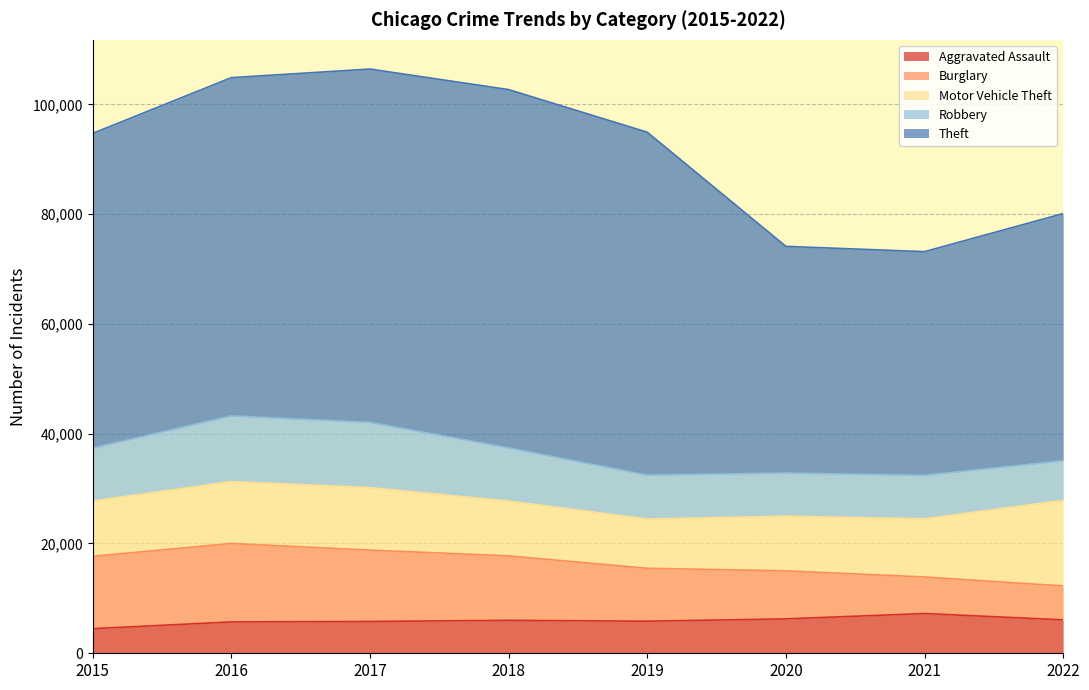

At which label is Aggravated Assault closest to 5861?

2019